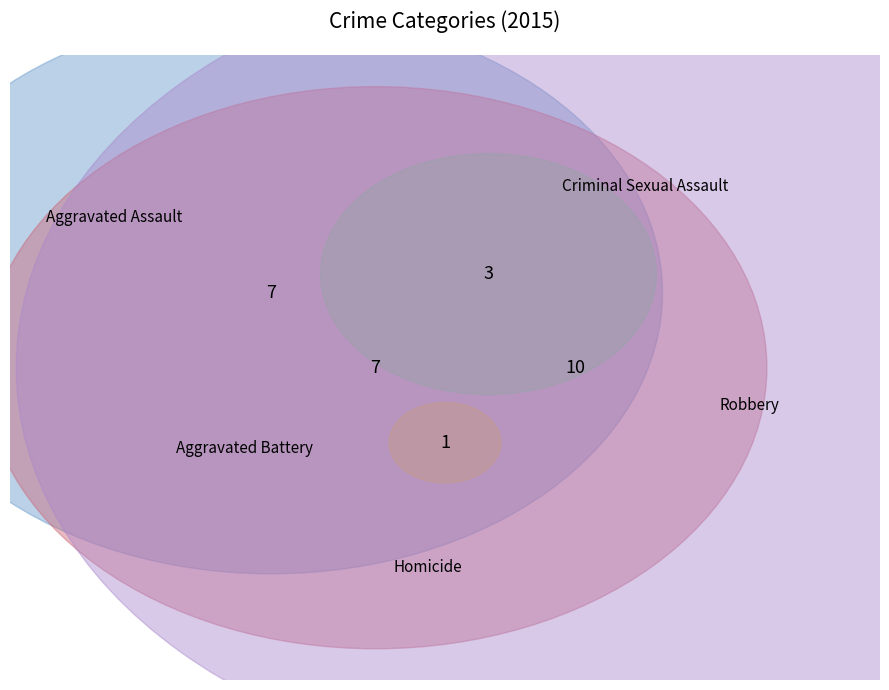

What is the change in value from Aggravated Assault to Homicide?

-6